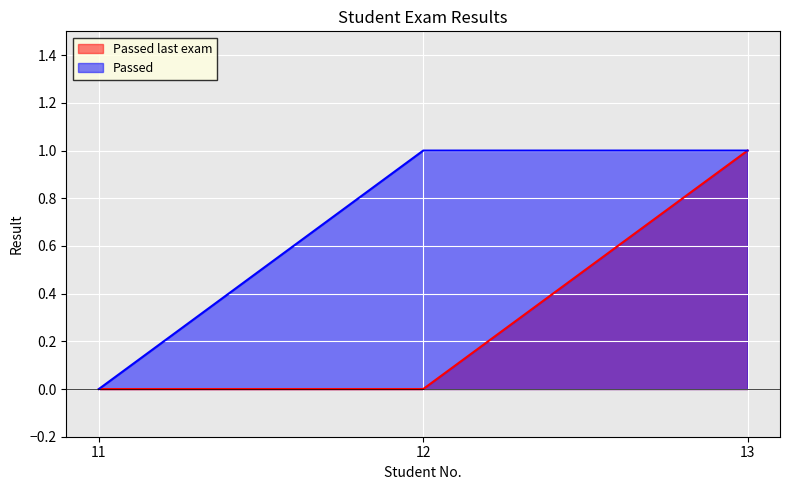

True or false: Passed has a value of 0 at 13.

False